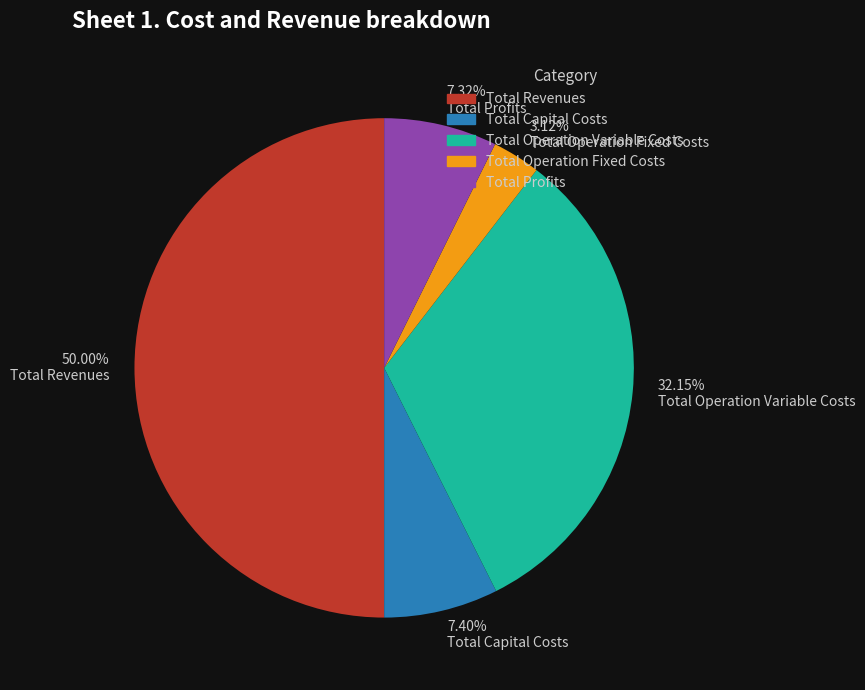

How many segments does this pie chart have?

5